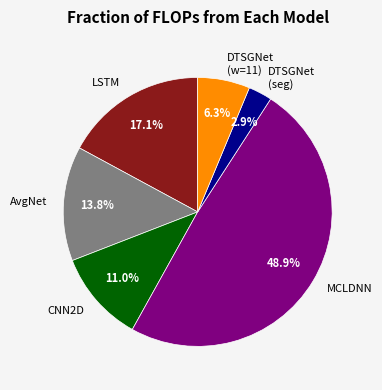

What percentage is NOT represented by MCLDNN?

51.1%